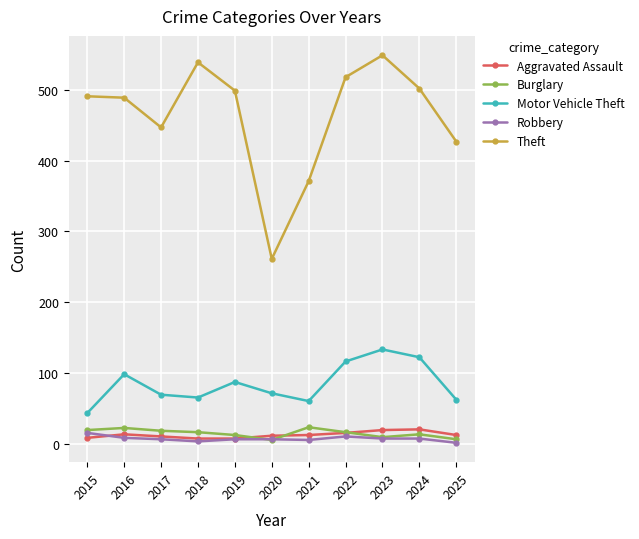

How many interior local peaks does the Motor Vehicle Theft series have?

3